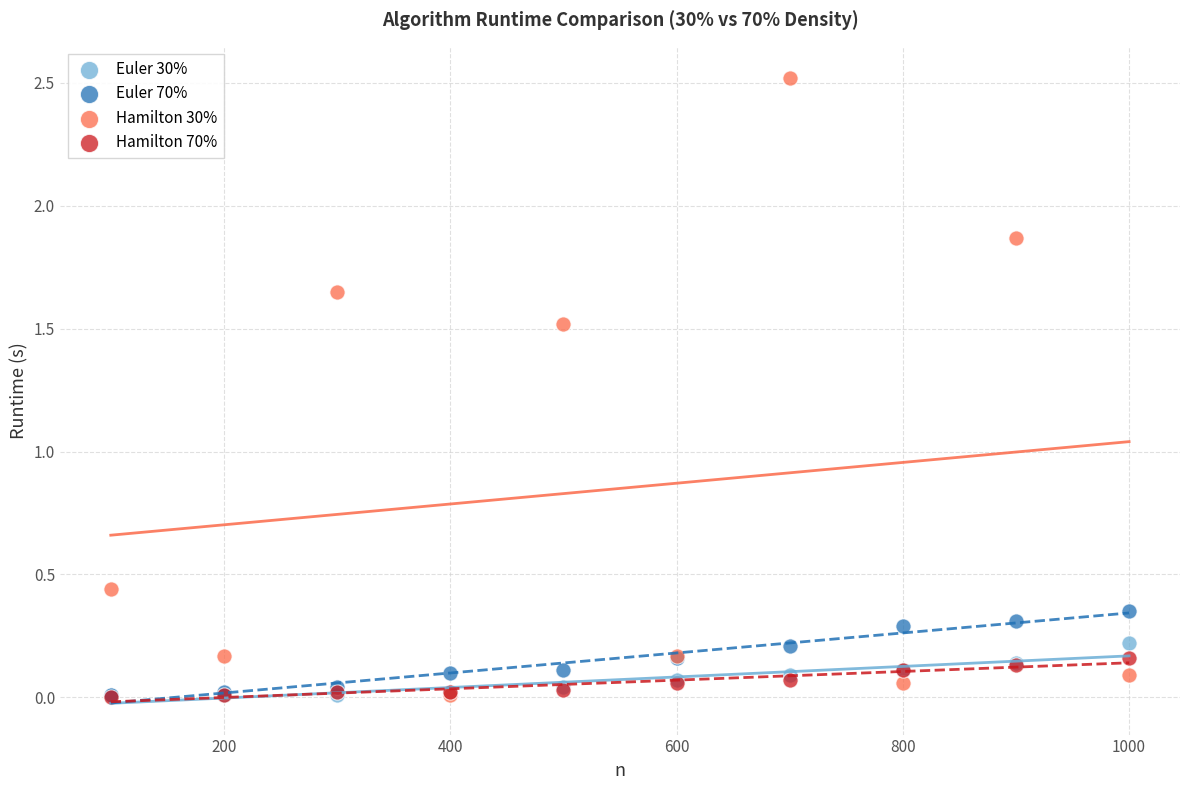

What are all the series names shown in the legend?

Euler 30%, Euler 70%, Hamilton 30%, Hamilton 70%